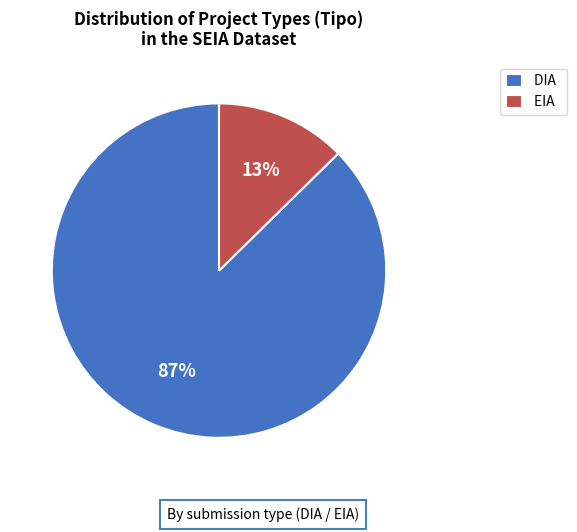

Is the sum of DIA and EIA greater than half?

Yes